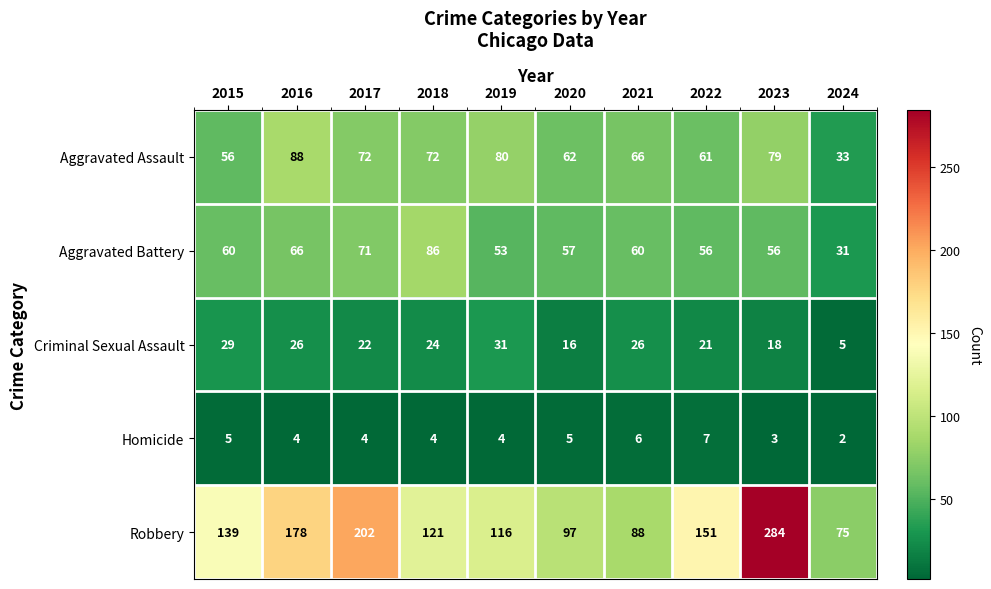

The value of Homicide at 2018 is 4. True or false?

True